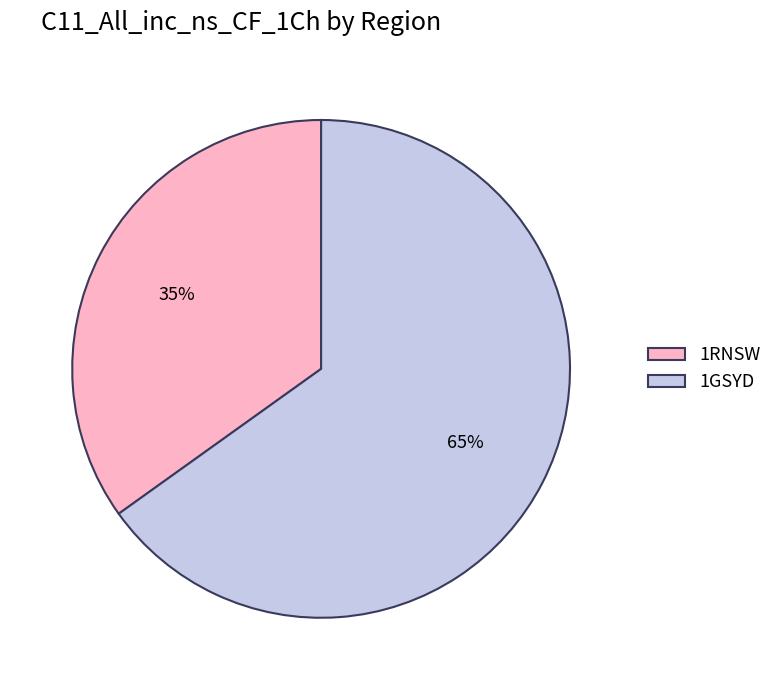

Which category has the biggest portion of the pie?

1GSYD